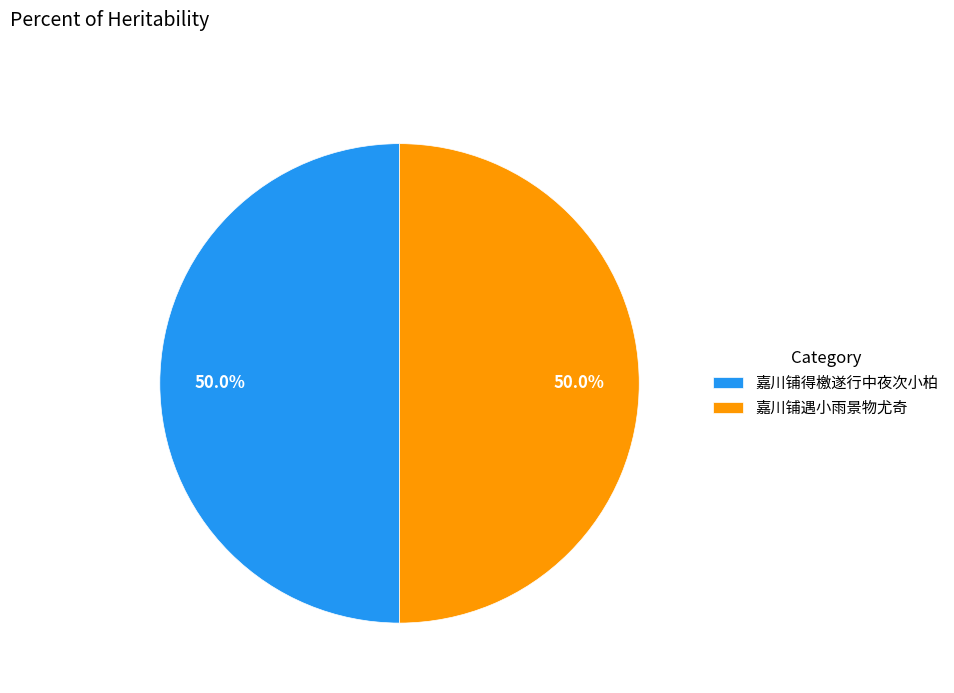

To the nearest percent, what portion does 嘉川铺遇小雨景物尤奇 represent?

50%